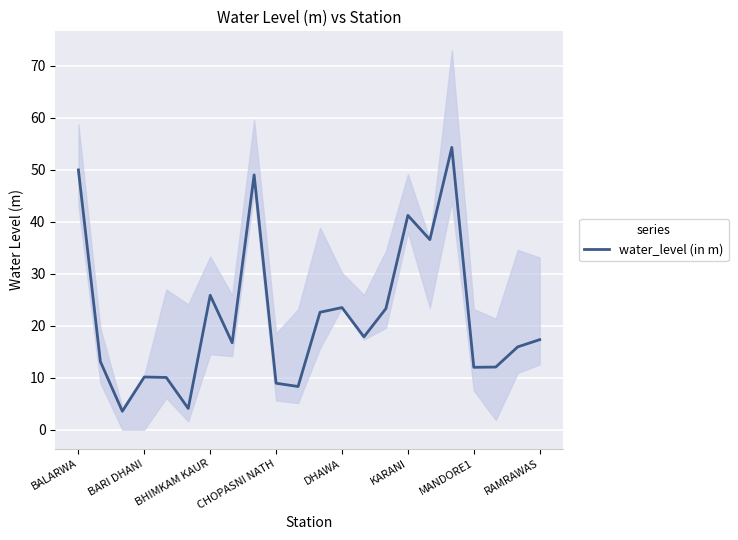

What is the approximate value at 11?

22.6